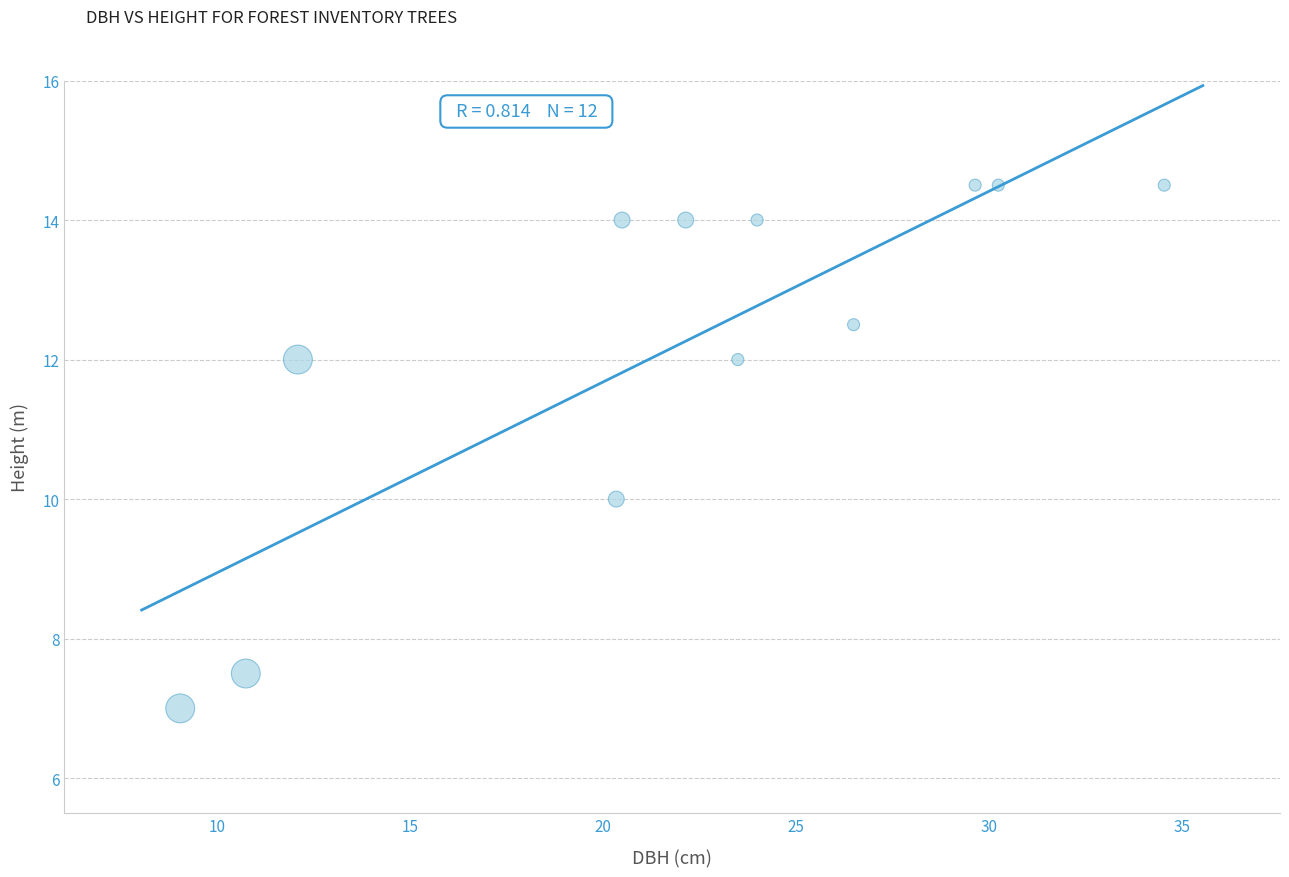

What is the average Y value?

12.2